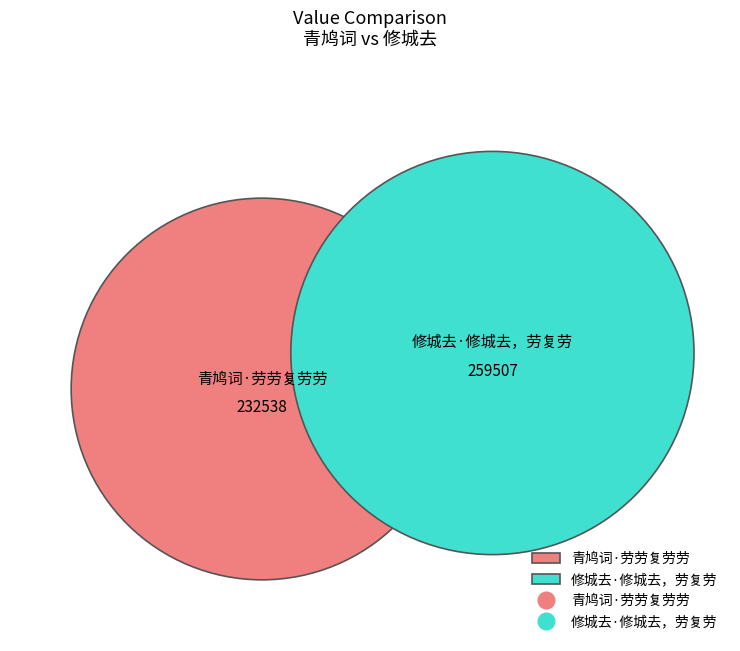

How many segments does this pie chart have?

2